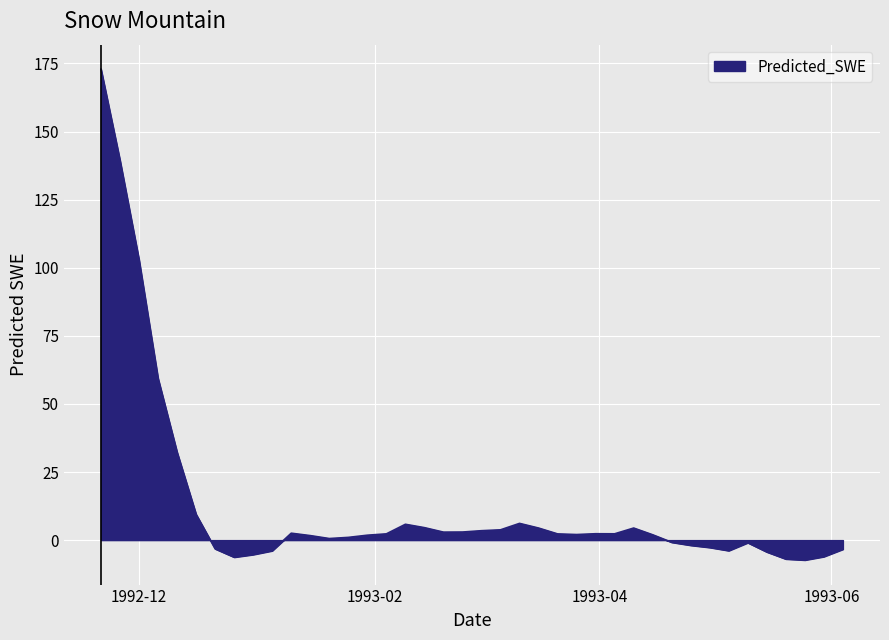

What is the difference between the maximum and minimum values?

180.2